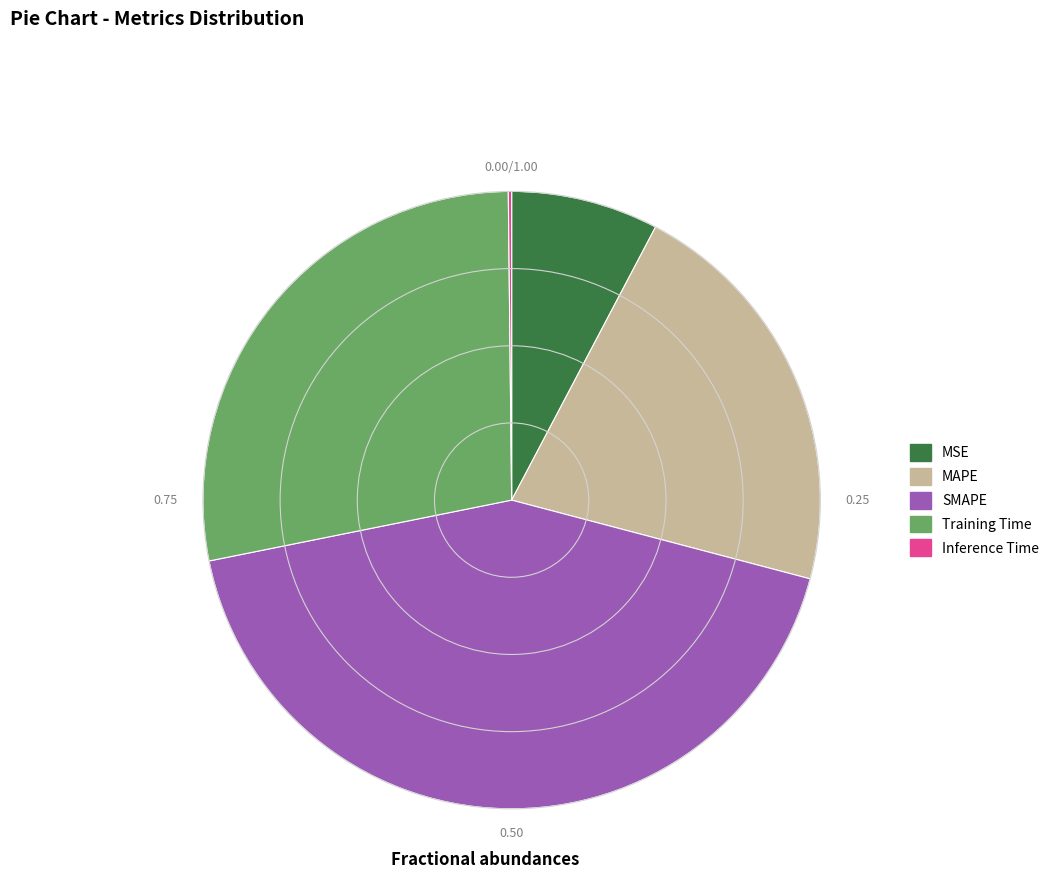

Does any single category account for the majority?

No